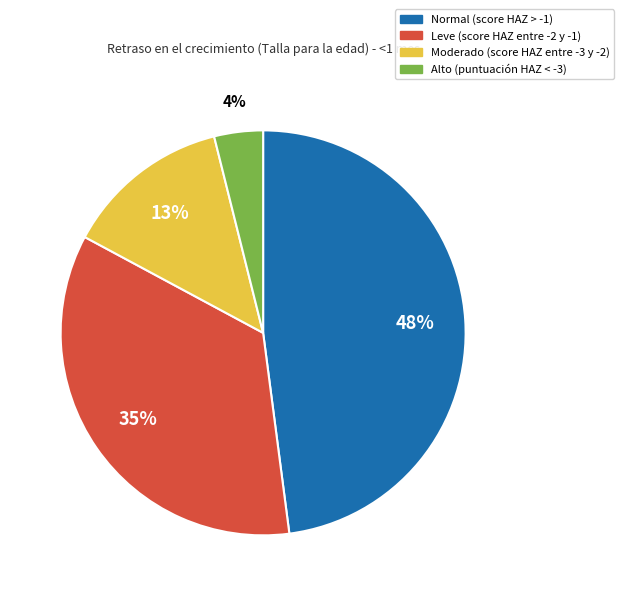

Rank the categories by value from highest to lowest.

Normal (score HAZ > -1), Leve (score HAZ entre -2 y -1), Moderado (score HAZ entre -3 y -2), Alto (puntuación HAZ < -3)